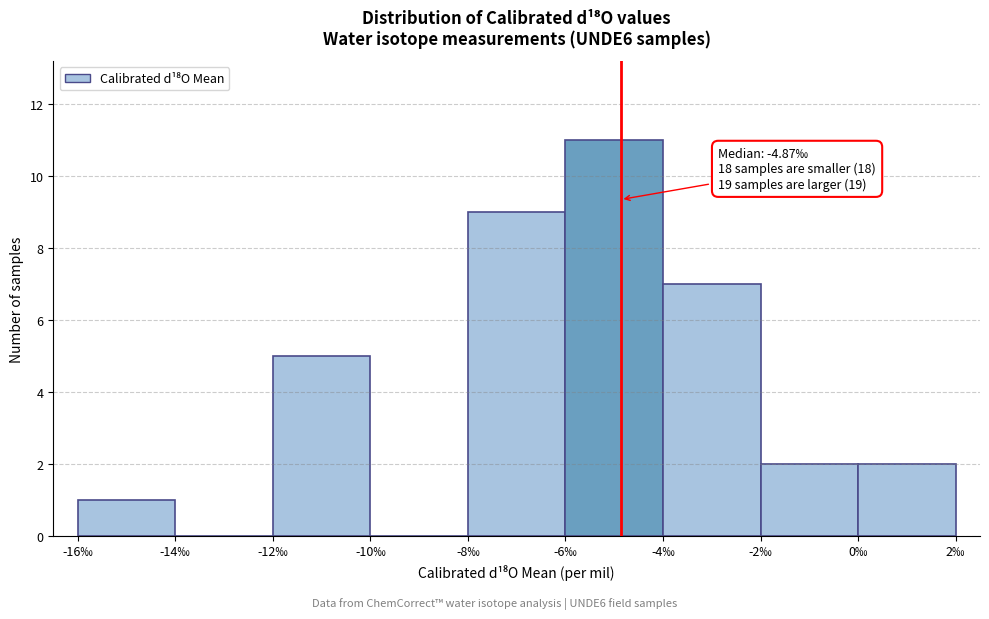

Which range on the x-axis has the tallest bar?

-6 to -4